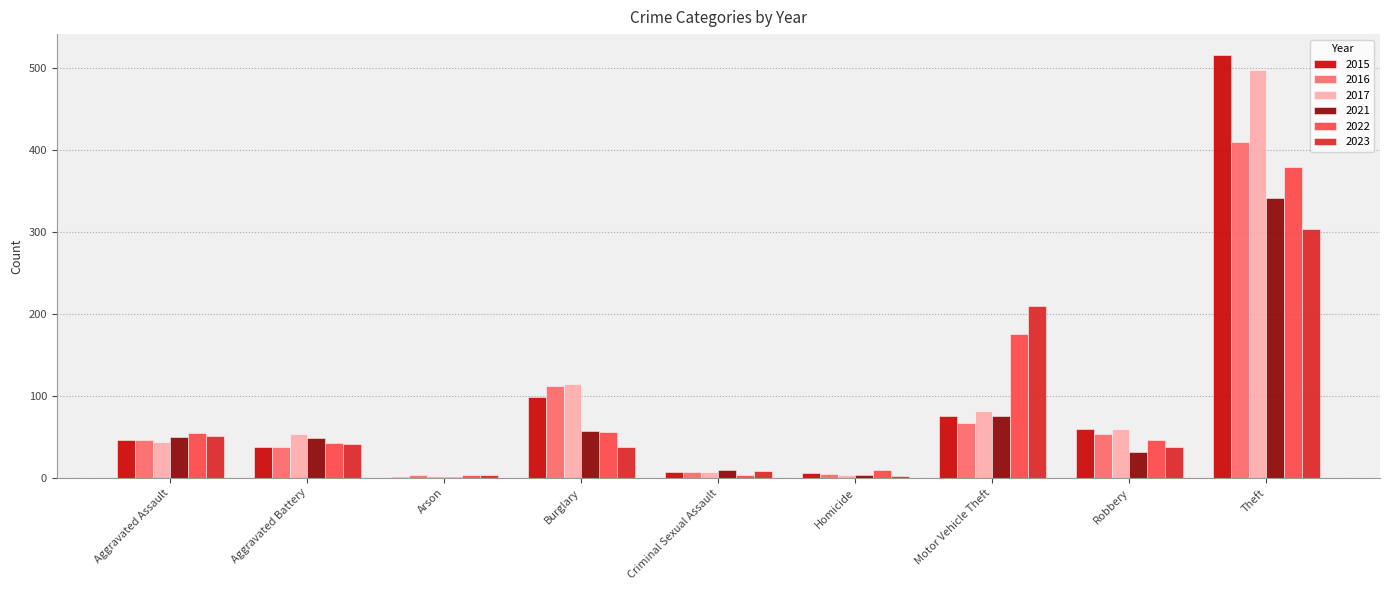

Are the bars grouped side by side (vs. stacked)?

Yes